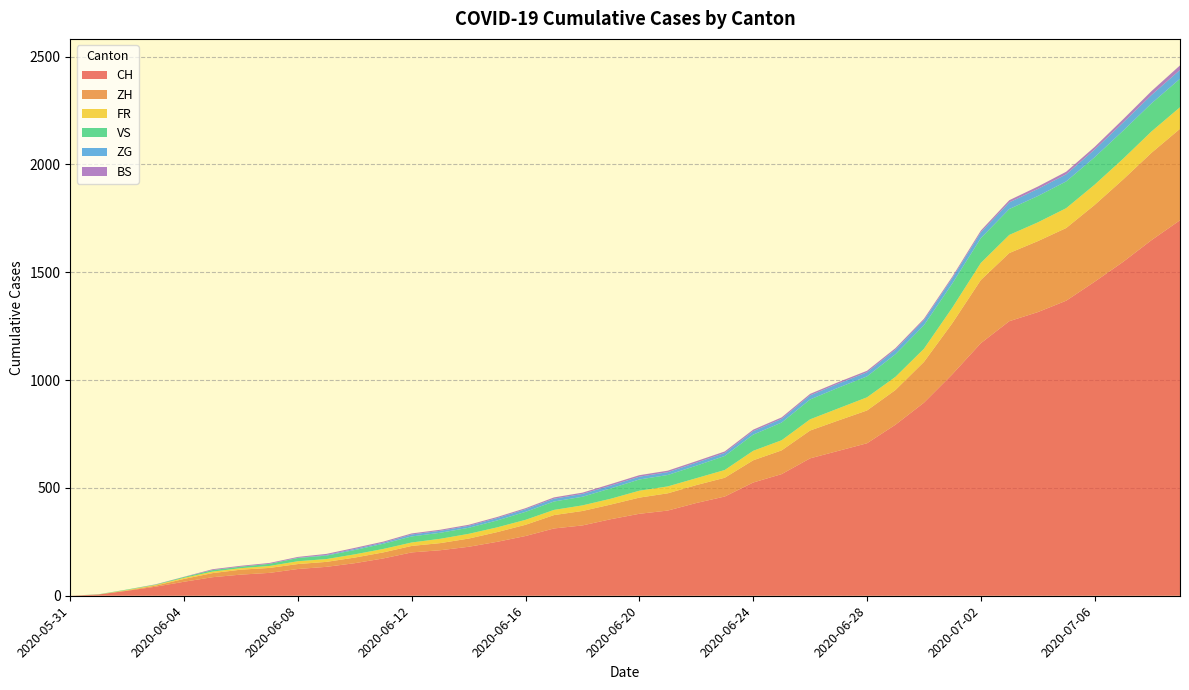

Reading left to right, list all the values displayed in this chart.

CH: 0	6	23	42	65	86	98	106	124	134	151	173	201	211	227	250	277	312	326	355	380	395	430	460	525	564	637	672	707	793	895	1027	1171	1273	1315	1368	1456	1548	1649	1741
ZH: 0	0	2	5	13	19	23	23	23	23	26	28	30	33	38	45	52	62	67	68	75	80	83	87	103	110	129	141	152	161	189	237	293	316	329	337	356	382	405	424
FR: 0	0	2	3	5	7	7	9	13	13	15	16	16	20	22	22	23	24	26	27	32	32	32	36	44	47	52	56	61	61	61	72	79	84	87	92	94	96	99	100
VS: 0	1	2	2	4	7	7	10	15	16	20	24	28	28	28	32	37	39	40	48	52	53	58	65	75	82	92	96	97	105	109	112	115	120	122	124	127	130	130	132
ZG: 0	0	0	0	0	0	0	0	1	3	5	5	9	9	9	11	12	13	13	13	13	13	14	14	16	17	19	19	19	21	23	25	27	31	33	33	36	38	39	41
BS: 0	0	0	1	1	4	4	4	4	5	5	5	5	5	5	5	5	6	6	7	7	7	7	7	7	7	7	7	7	7	7	7	8	10	11	12	12	15	18	21